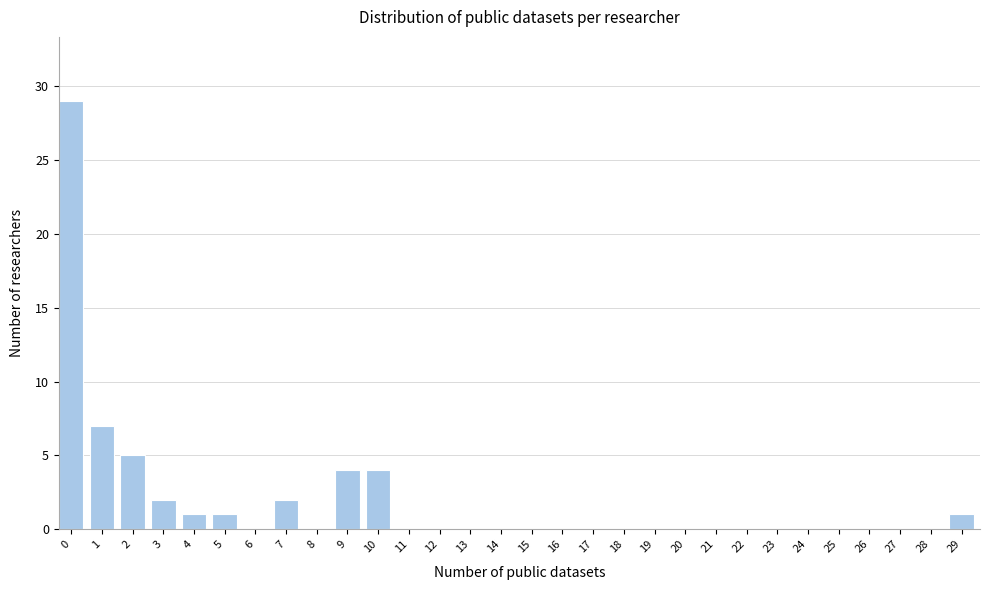

Reading right to left, what are all the values shown in this chart?

29=1	28=0	27=0	26=0	25=0	24=0	23=0	22=0	21=0	20=0	19=0	18=0	17=0	16=0	15=0	14=0	13=0	12=0	11=0	10=4	9=4	8=0	7=2	6=0	5=1	4=1	3=2	2=5	1=7	0=29